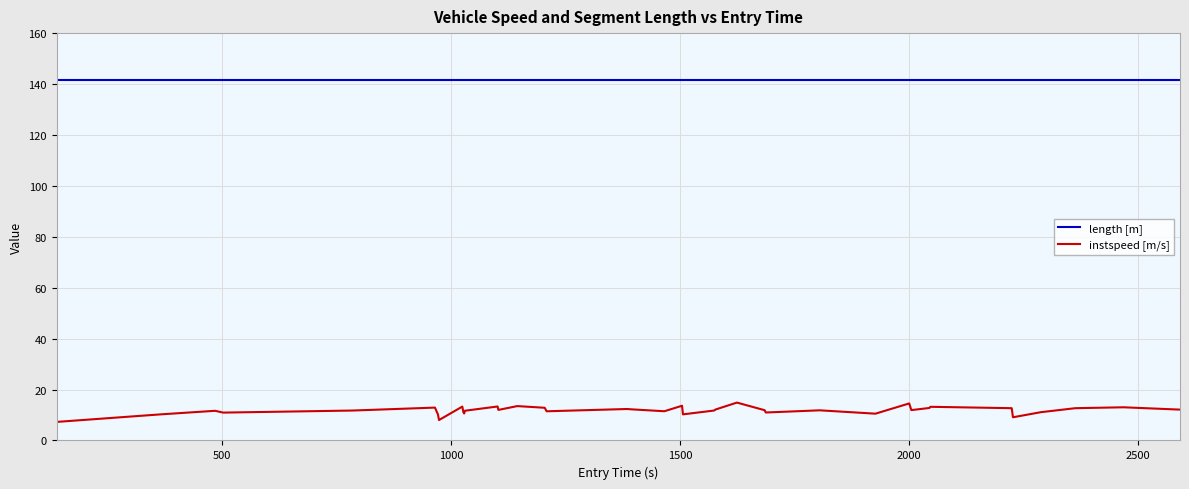

List the series in order of their overall mean, lowest first.

instspeed [m/s], length [m]